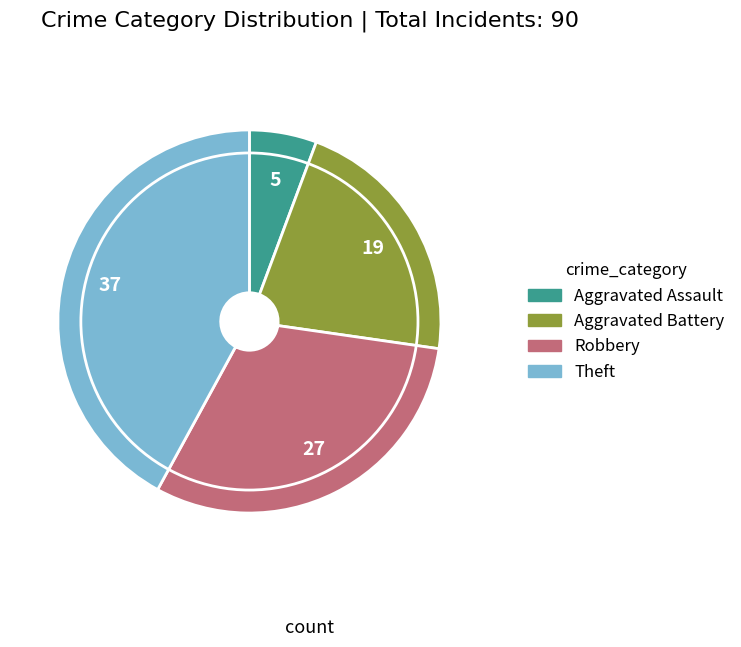

Is it true that Aggravated Battery is 32% of the pie?

False